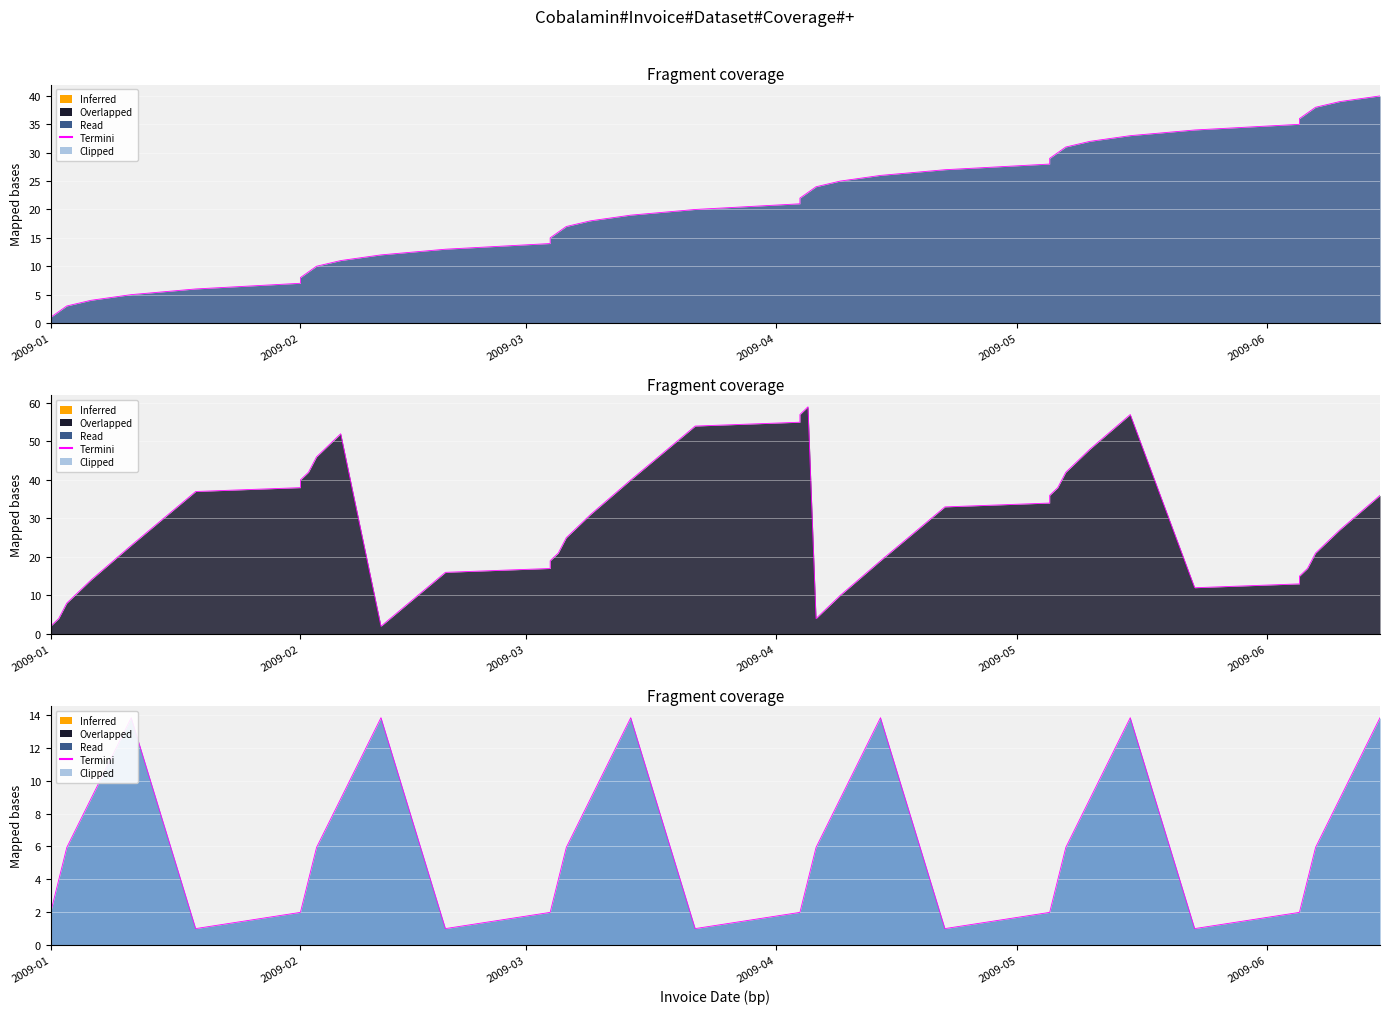

True or false: InvoiceId has a value of 18.3 at 2009-02-06.

False